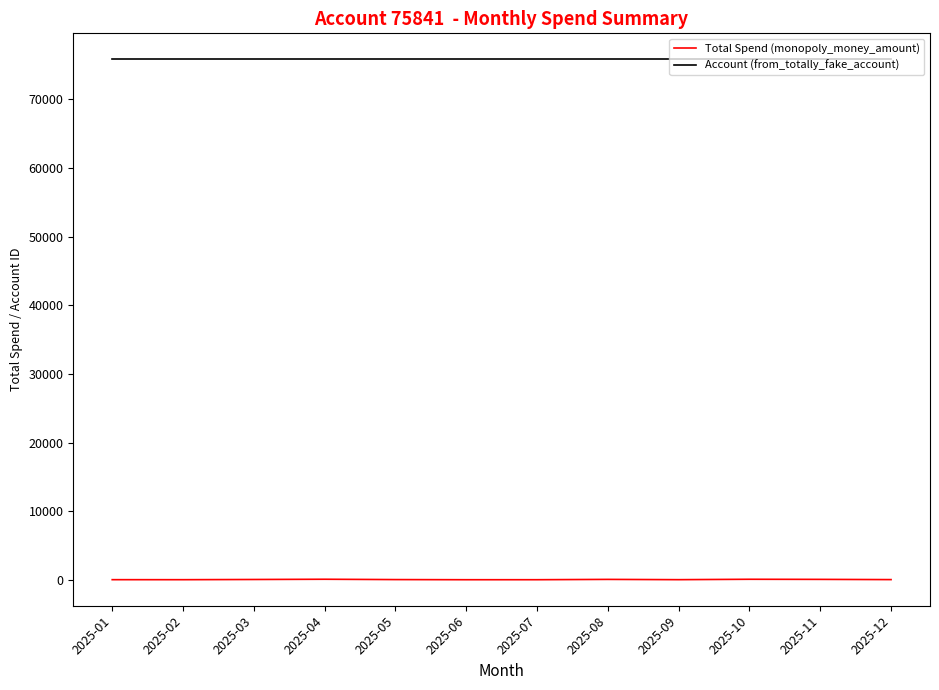

What are all the series names shown in the legend?

Total Spend (monopoly_money_amount), Account (from_totally_fake_account)